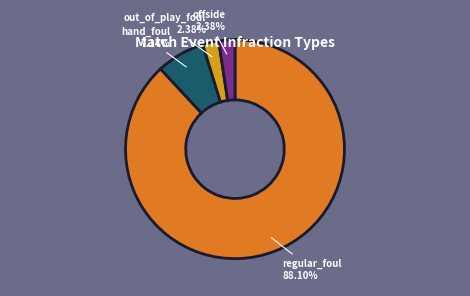

To the nearest percent, what is the difference between the largest and smallest slice percentages?

86%